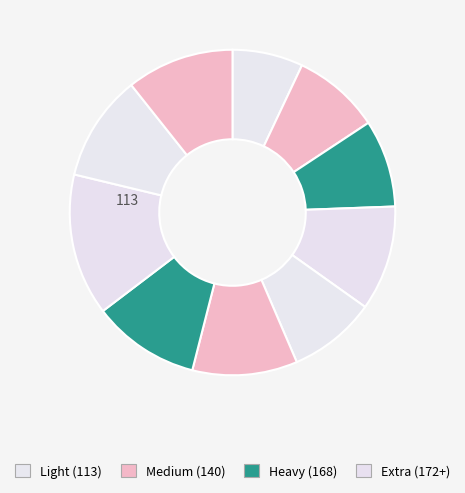

How many segments does this pie chart have?

10